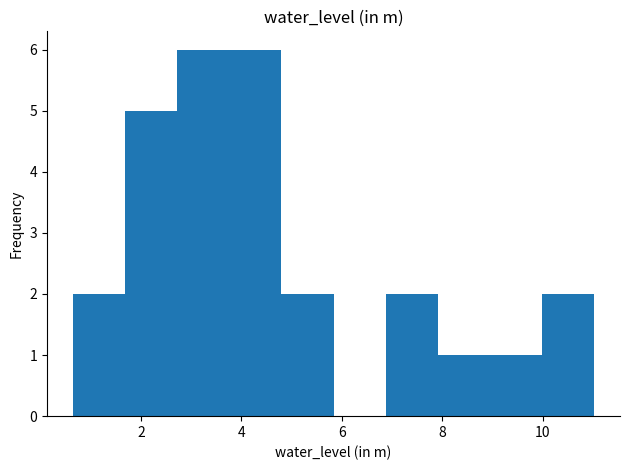

How tall is the bar that spans 0.6 to 1.6 on the x-axis? Neither the bar edges nor the heights are printed on the chart, so give them approximately, as read against the axes.

2